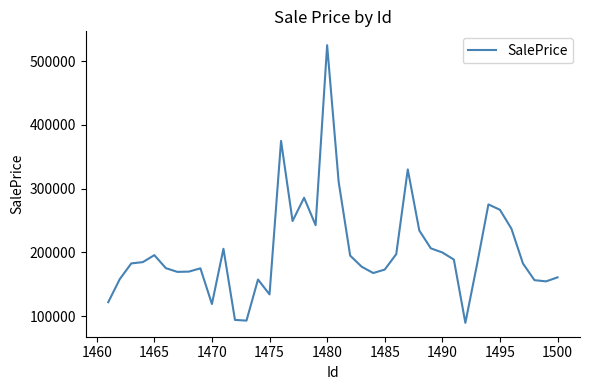

What is the maximum value shown in the chart?

525011.7